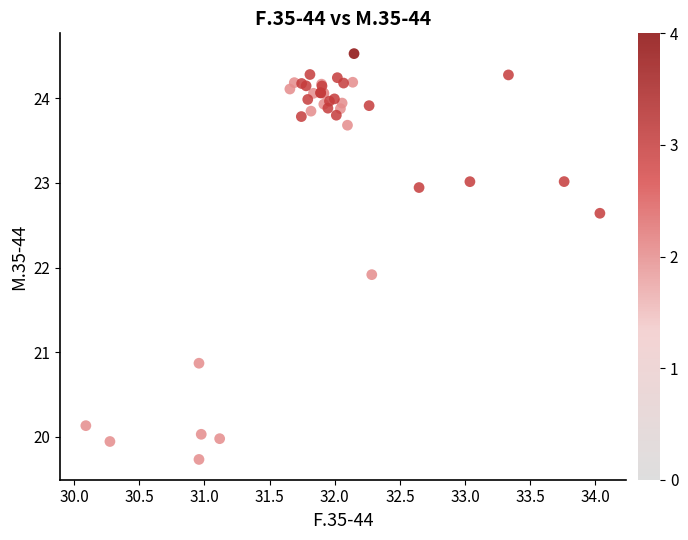

What Y value in the scatter plot is closest to 22?

21.9